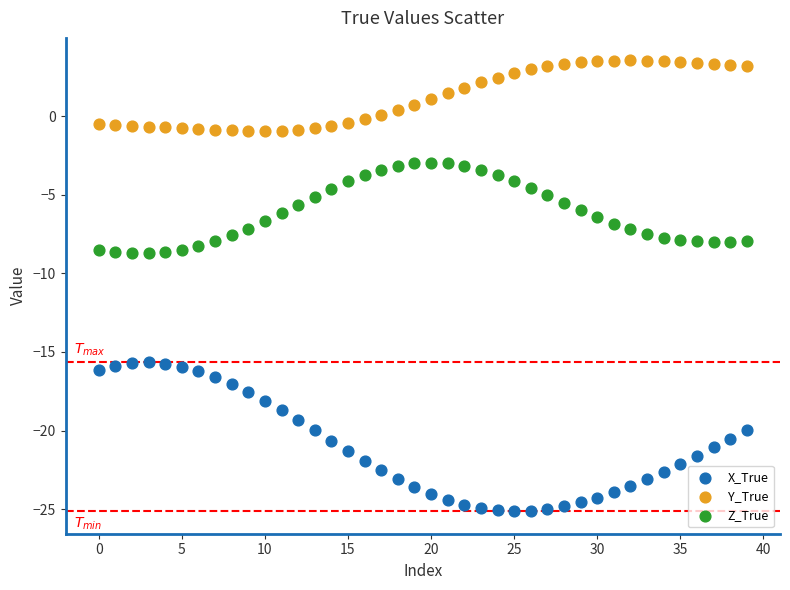

Which series reaches the minimum Y coordinate?

X_True